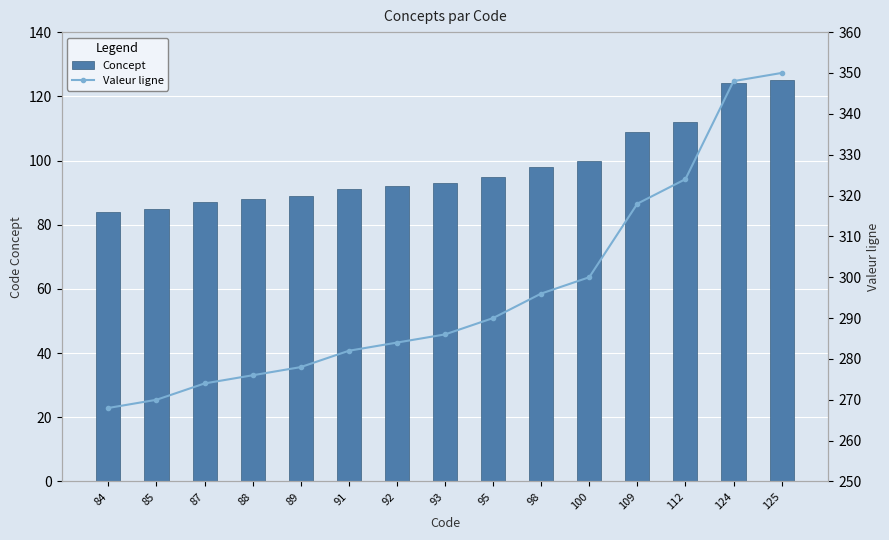

What is the maximum value for Valeur ligne?

350